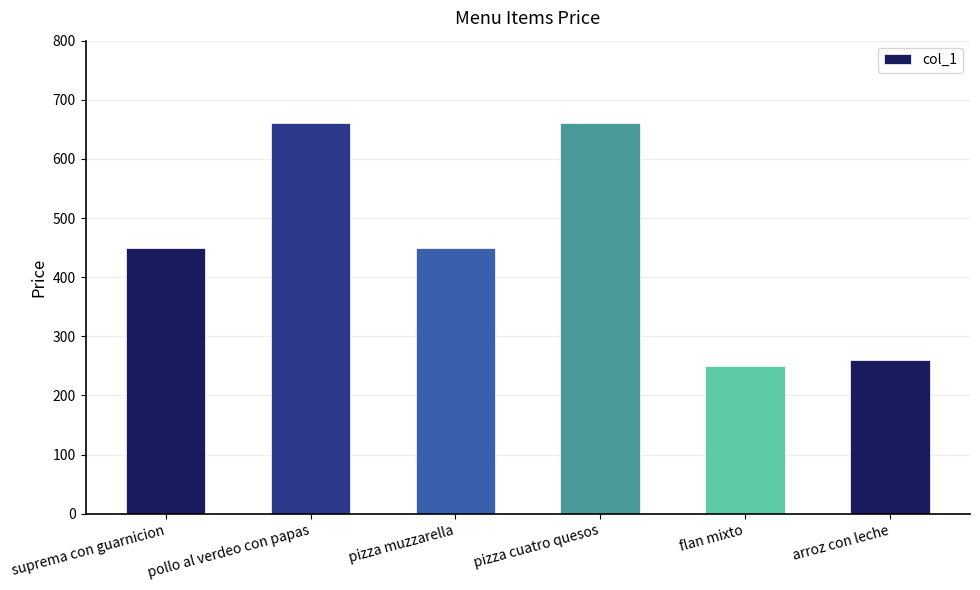

Reading left to right, what are all the values shown in this chart?

450	660	450	660	250	260